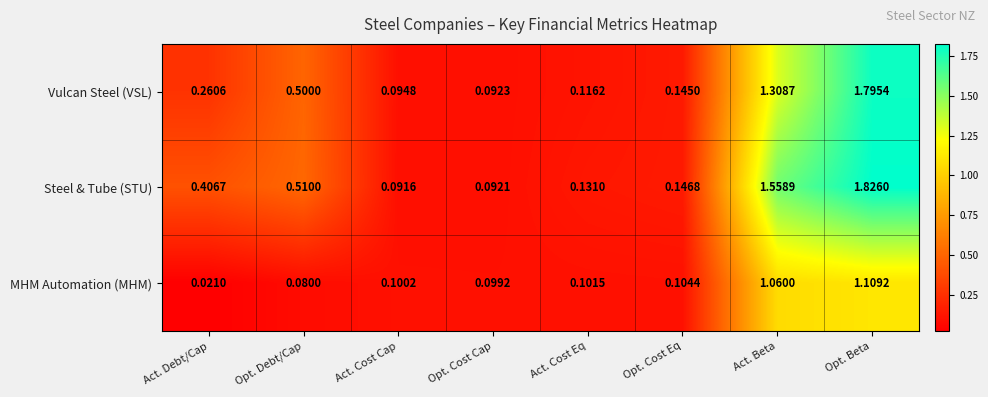

At which label is Vulcan Steel (VSL) closest to 0?

Opt. Cost Cap